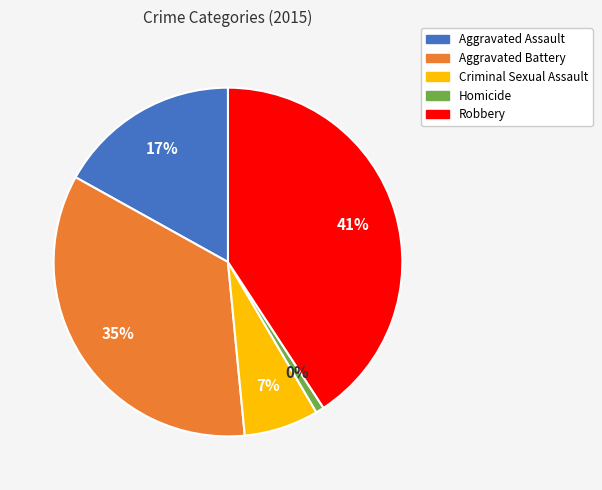

How many slices are in this pie chart?

5